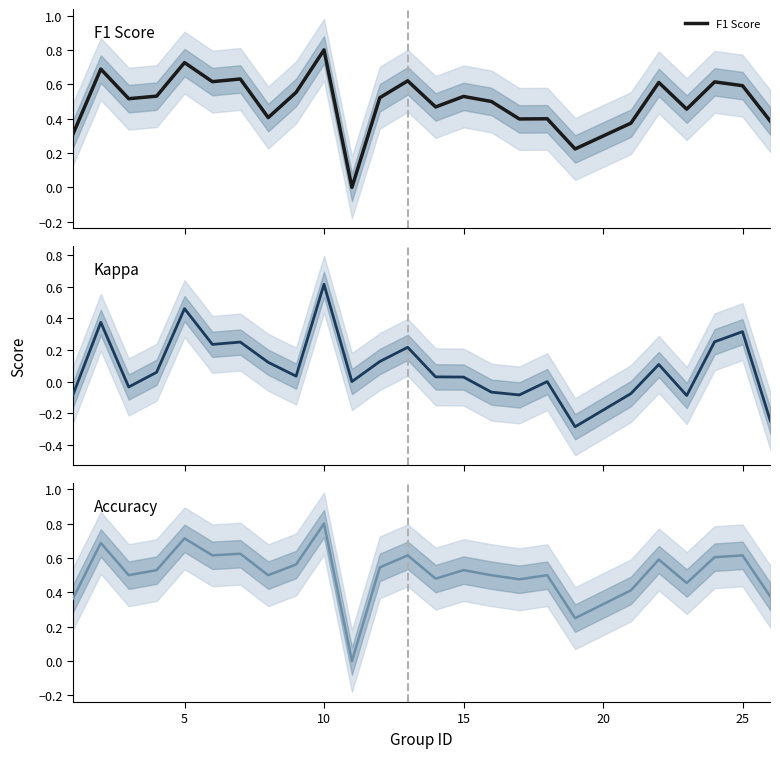

What is the difference between the maximum and minimum values in the Accuracy series?

0.8